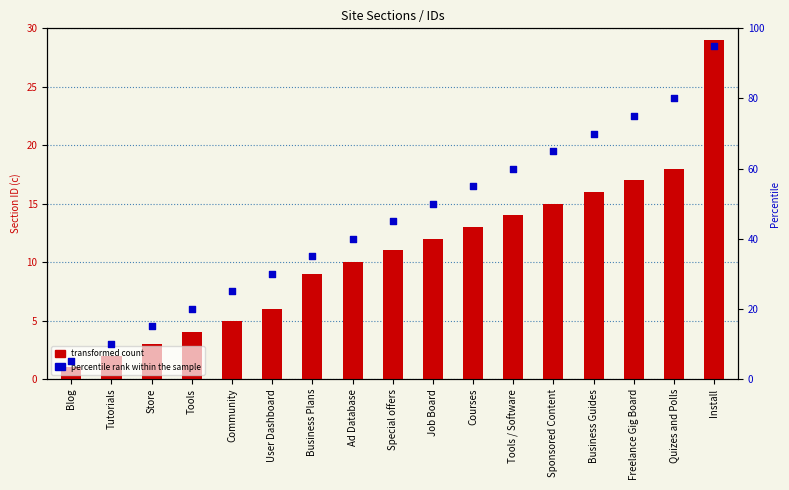

What is the total value across all series at Ad Database?

50